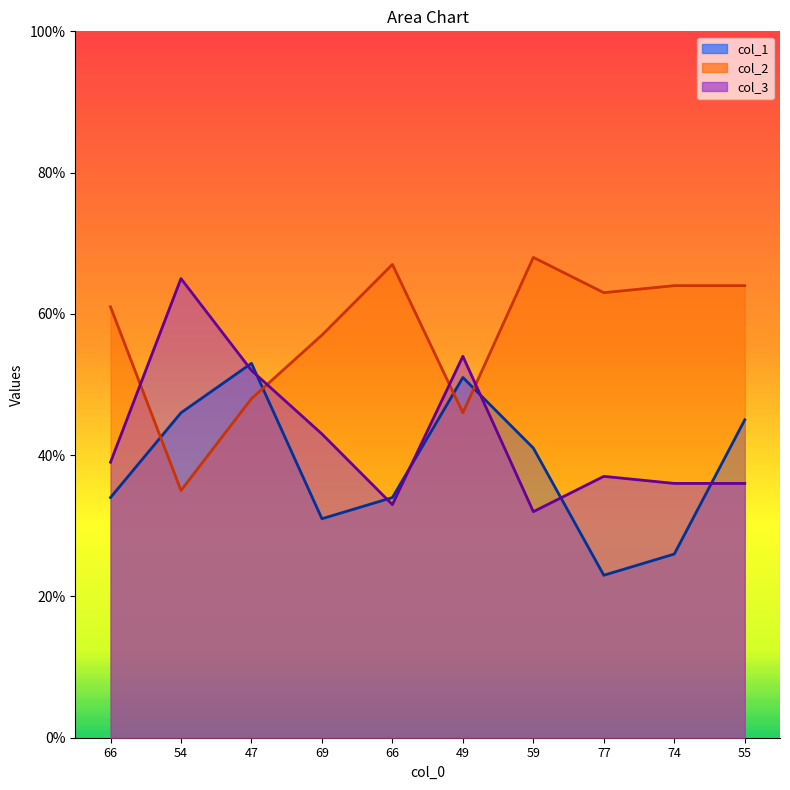

In col_2, how many points are lower than both neighbors (excluding endpoints)?

3